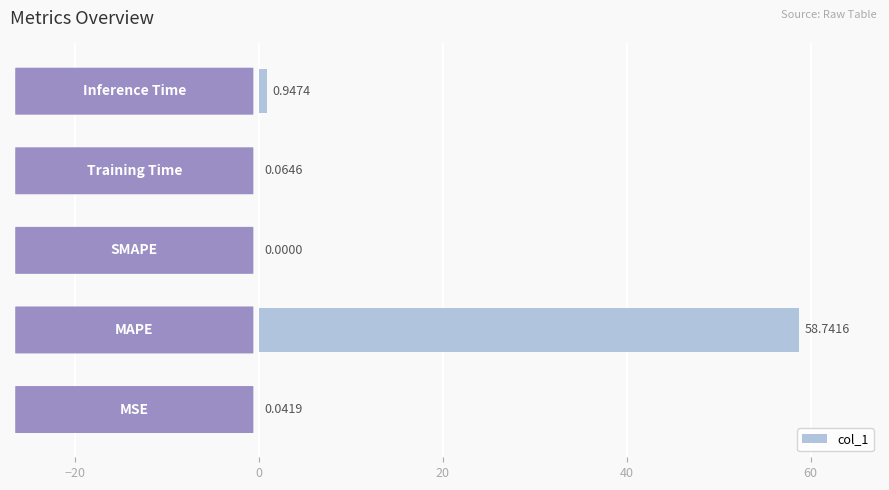

What is the sum of all values?

59.8